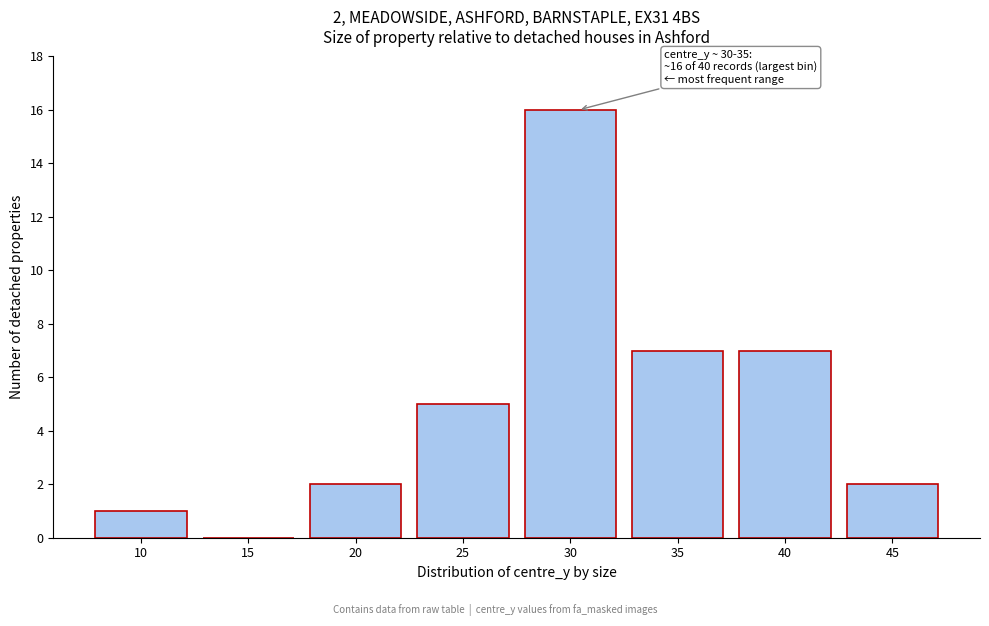

Reading left to right, extract all data points from this chart.

10=1	15=0	20=2	25=5	30=16	35=7	40=7	45=2